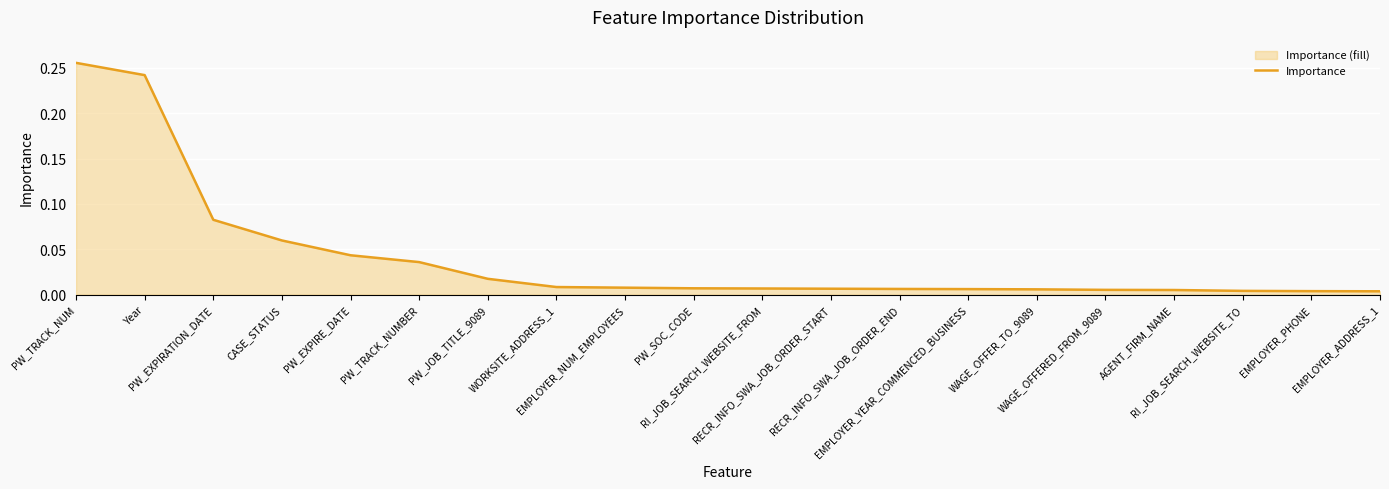

How many lines are shown in the chart?

1